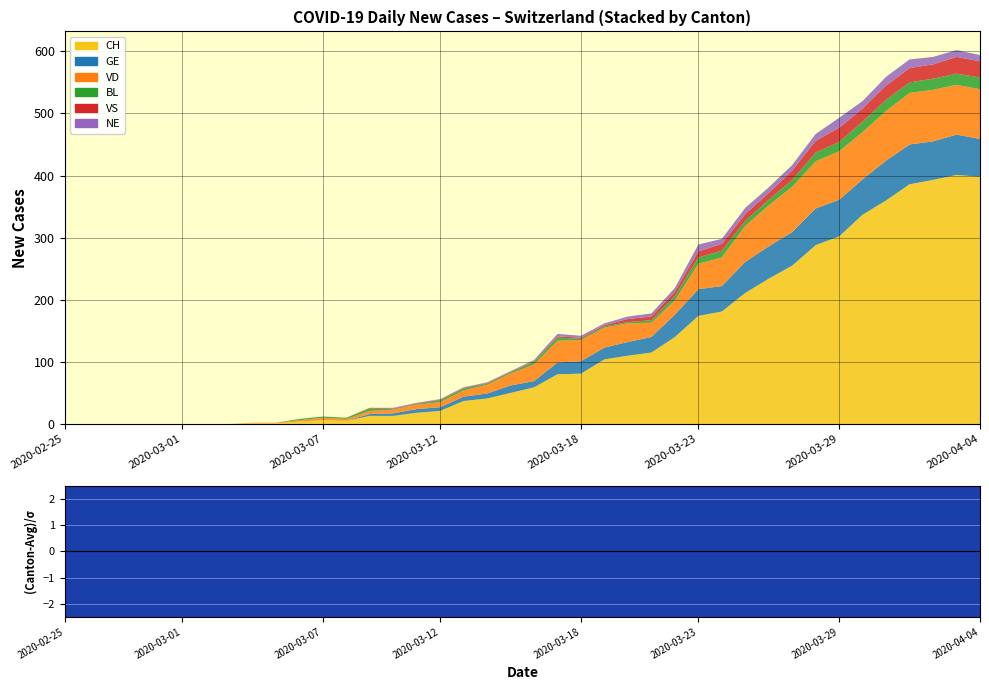

What is the difference between the NE values at 2020-03-14 and 2020-04-04?

9